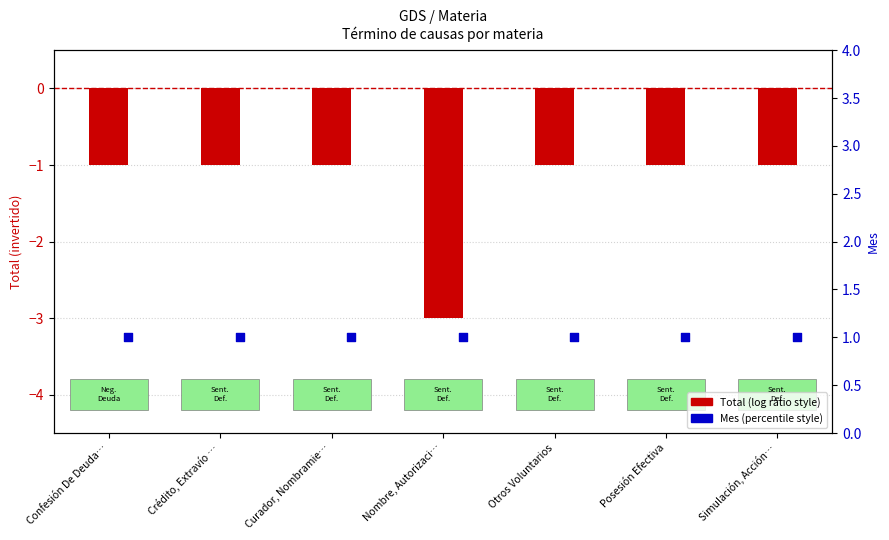

Which series has the largest Y range (max minus min)?

Total (negado)